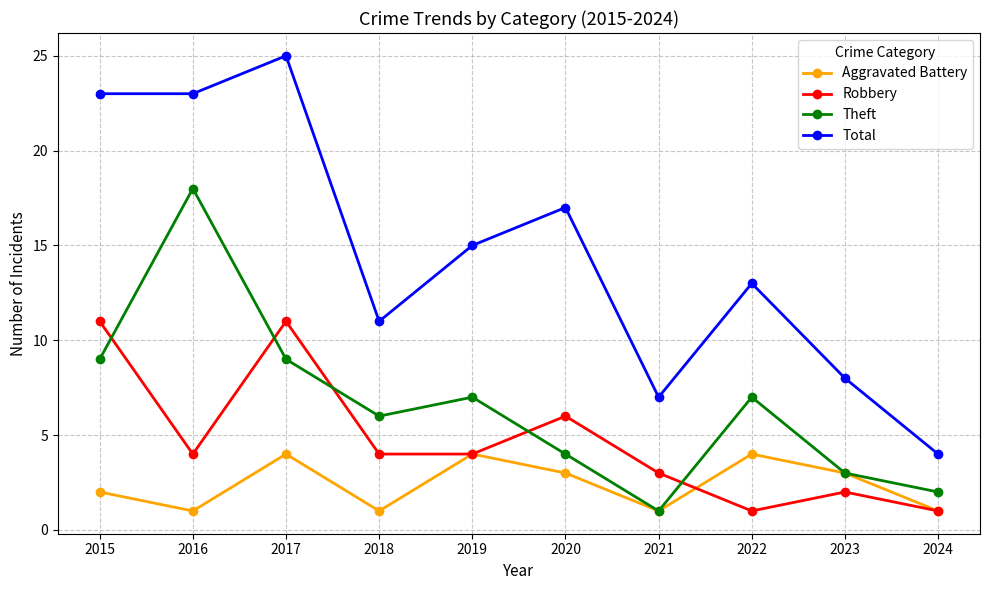

At which category is the sum across all series the highest?

2017